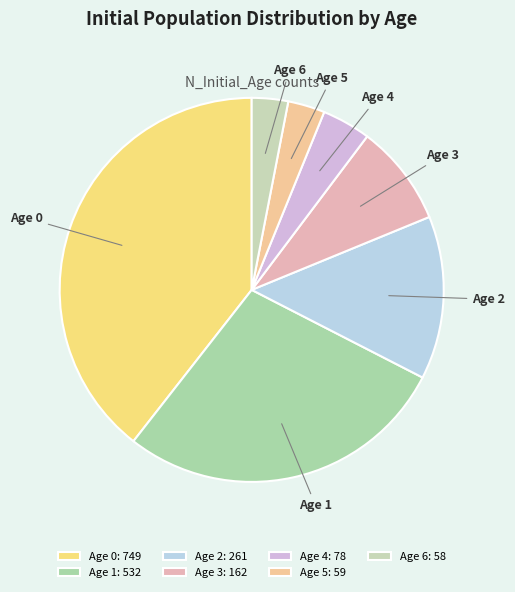

Do Age 2 and Age 0 together represent more than half of the pie?

Yes